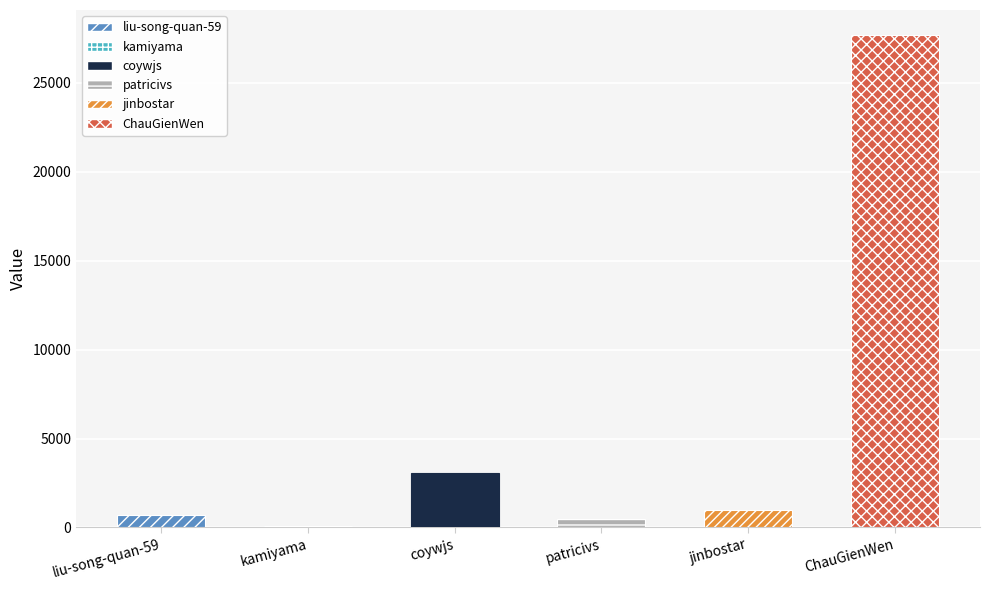

Reading right to left, transcribe all the data shown in this chart.

ChauGienWen=27708	jinbostar=965	patricivs=451	coywjs=3041	kamiyama=59	liu-song-quan-59=673